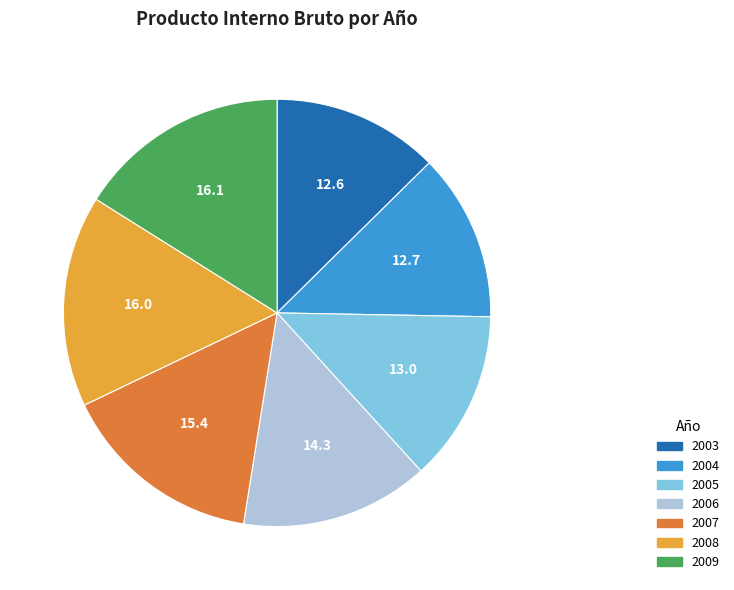

Approximately how many times larger is the value at 2006 compared to 2009?

0.9